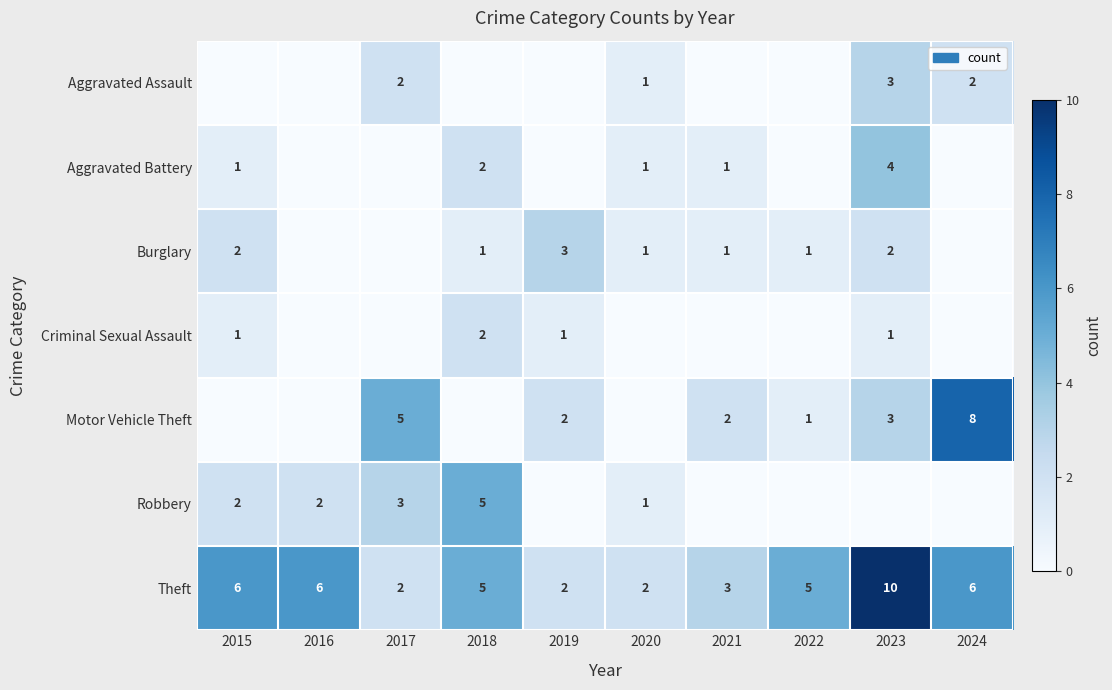

What is the approximate value of Theft at 2022?

5